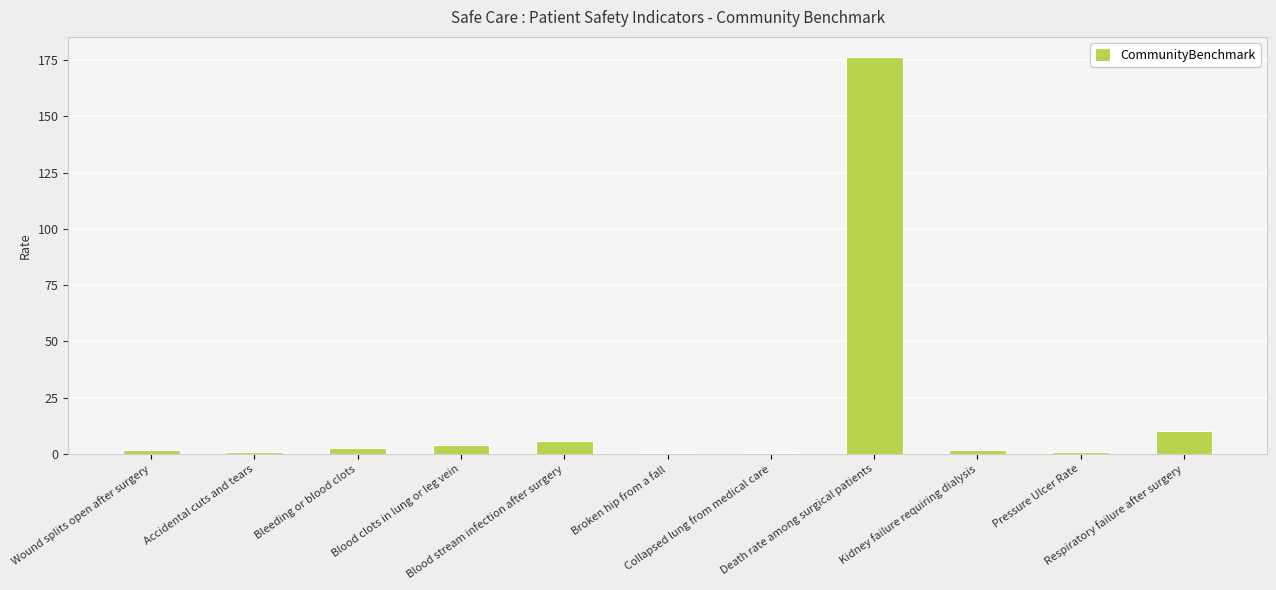

Count the number of data series in this chart.

1